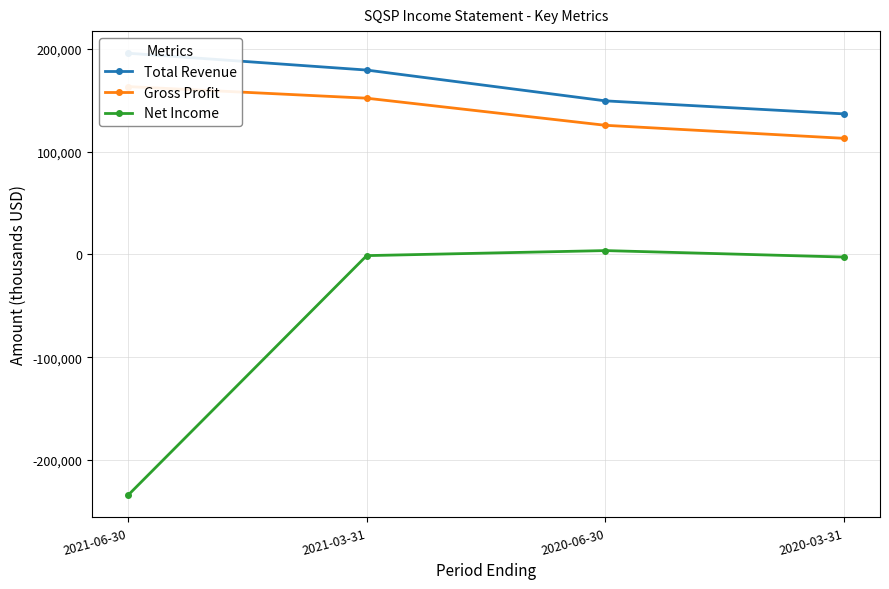

Does the chart have visible grid lines?

Yes